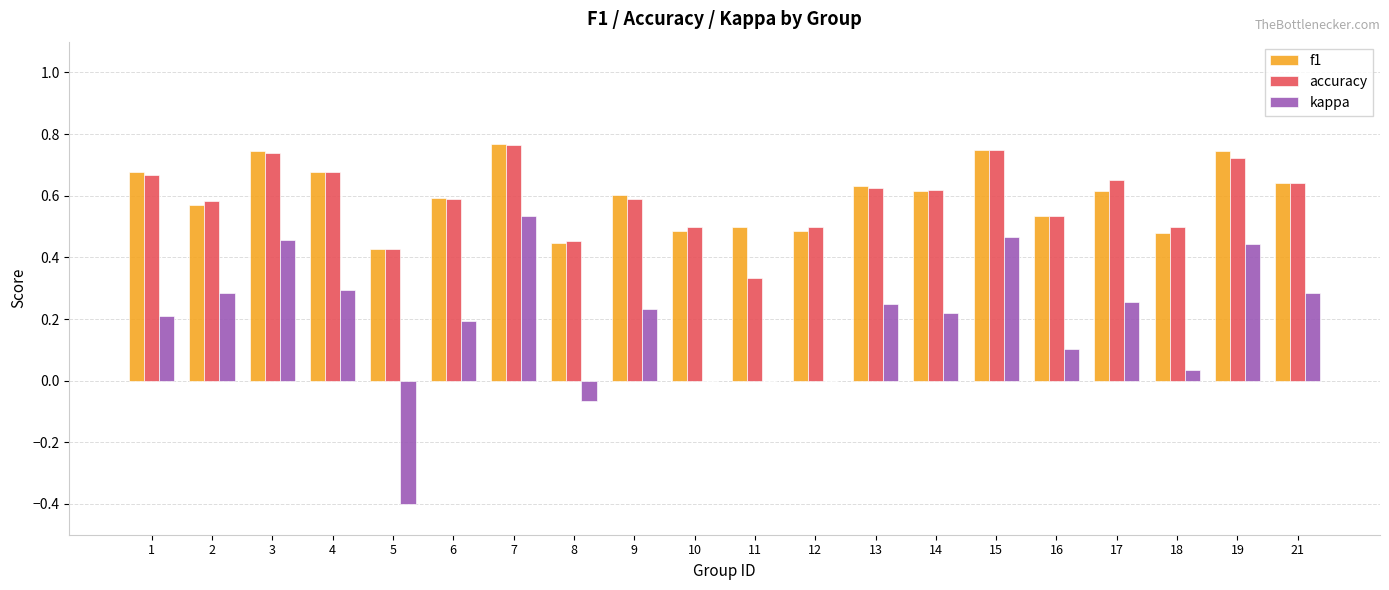

Which series has the largest range (max minus min)?

kappa